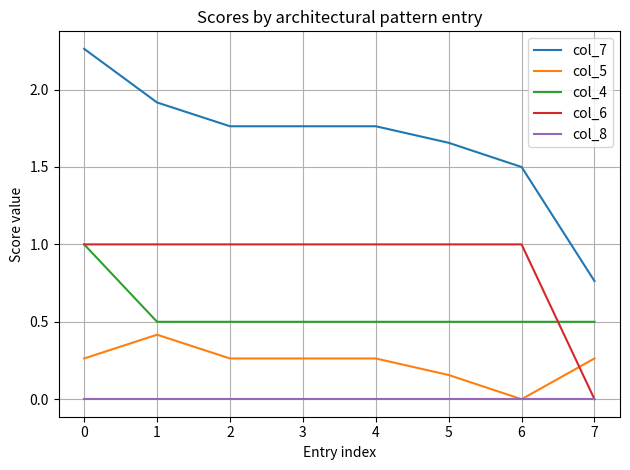

What is the total value across all series at 5?

3.3